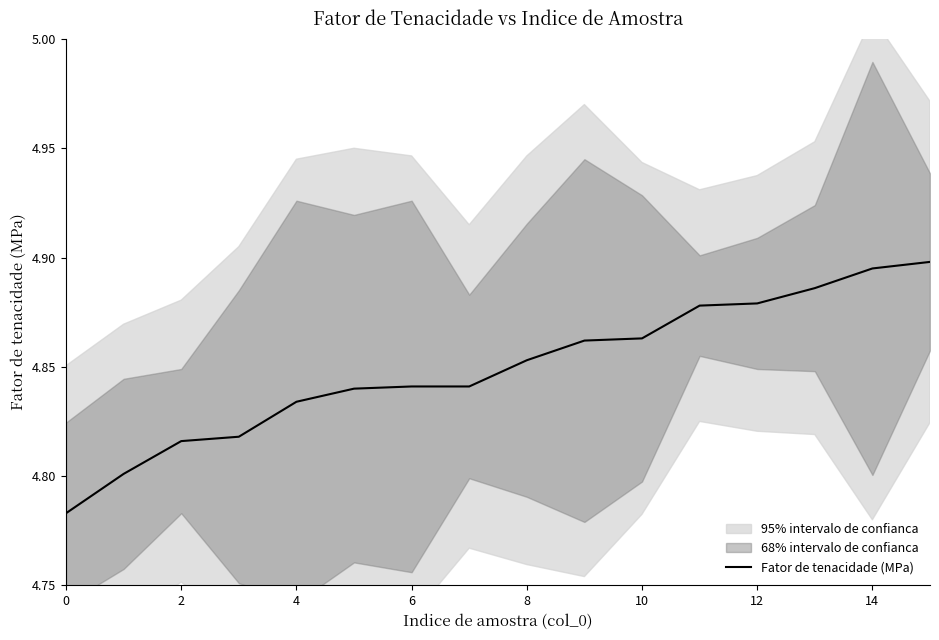

The Fator de tenacidade (MPa) series shows 8.2 at 6. True or false?

False